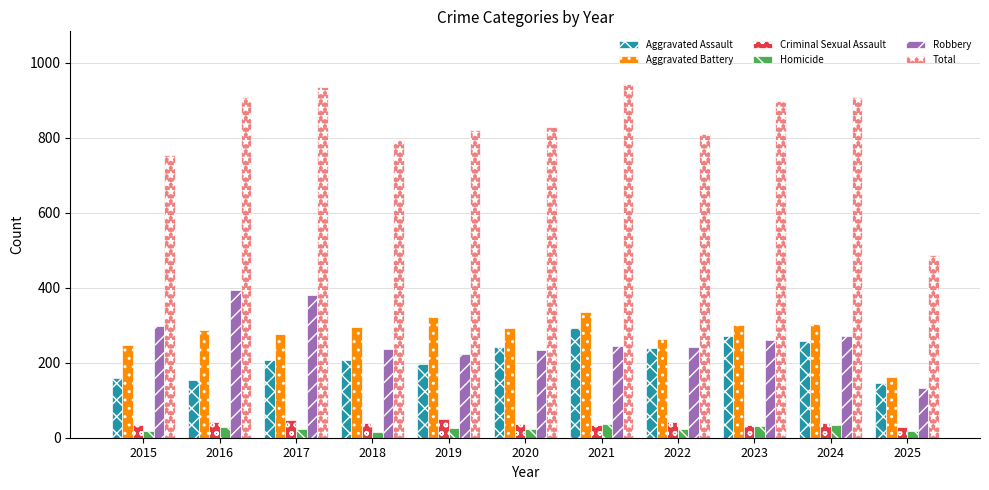

Is it true that Criminal Sexual Assault equals 51 at 2019?

True